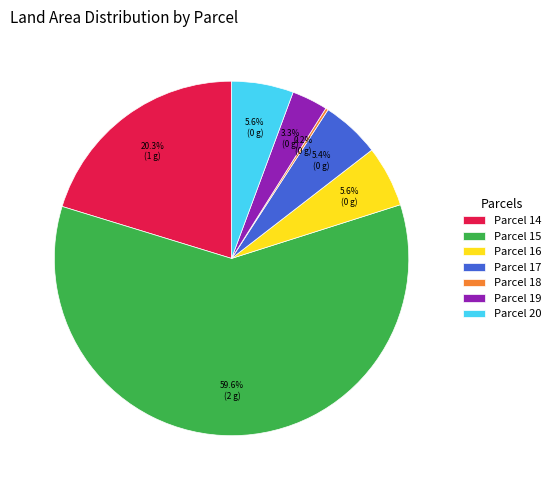

Does Parcel 19 represent more than half of the total?

No